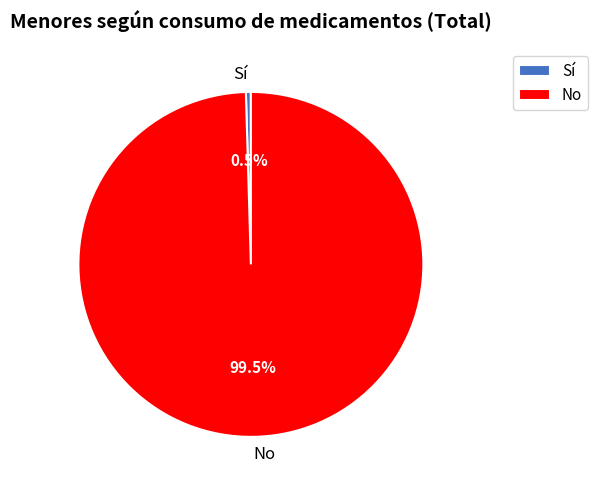

Is there any slice that represents more than half of the pie?

Yes